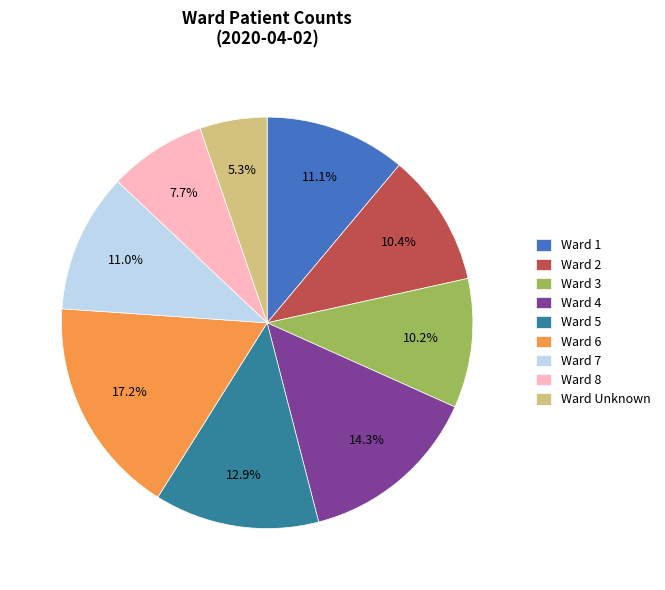

Which category has the biggest portion of the pie?

Ward 6